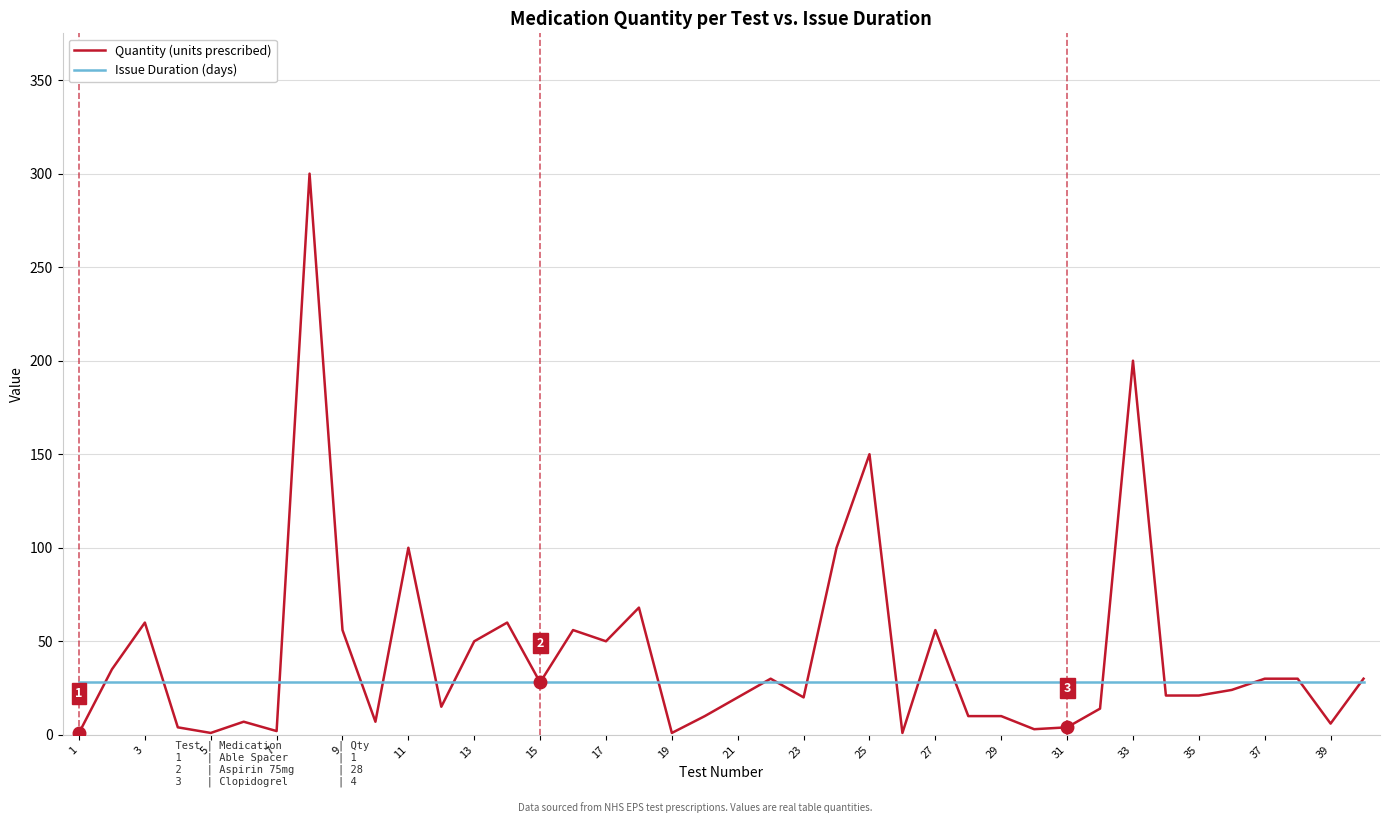

At how many categories does at least one series exceed 104?

3